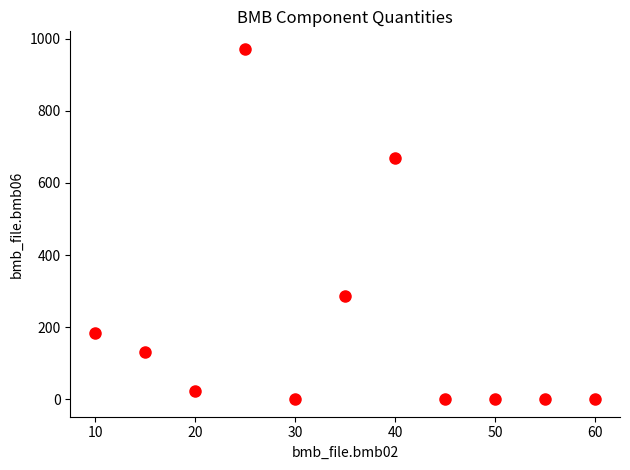

What is the range of Y values (max minus min)?

972.0